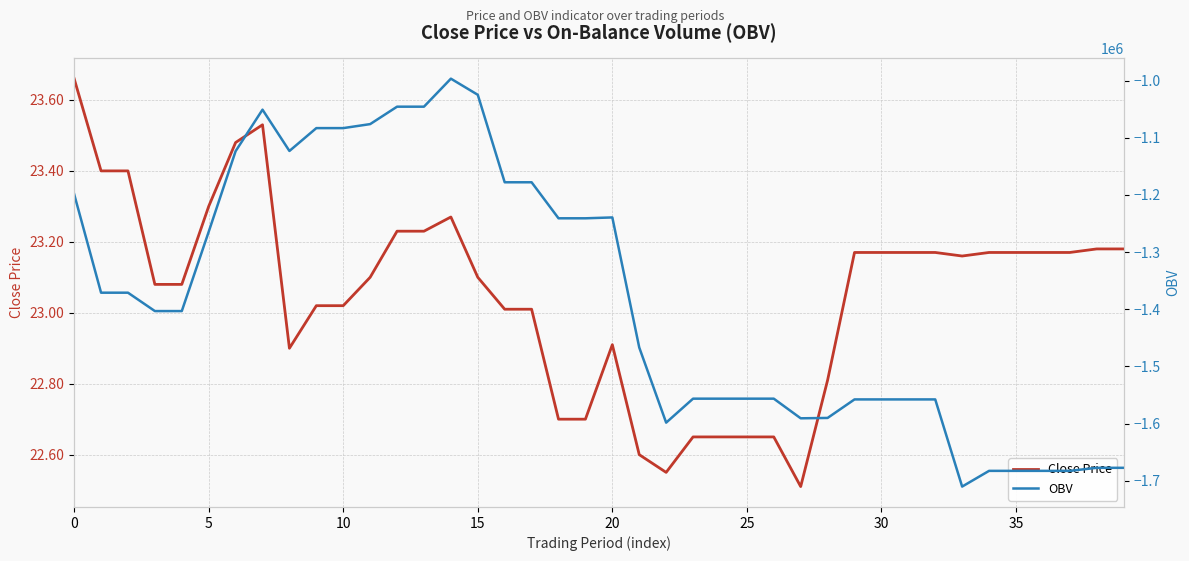

Rank the series by their average value, from lowest to highest.

OBV, Close Price